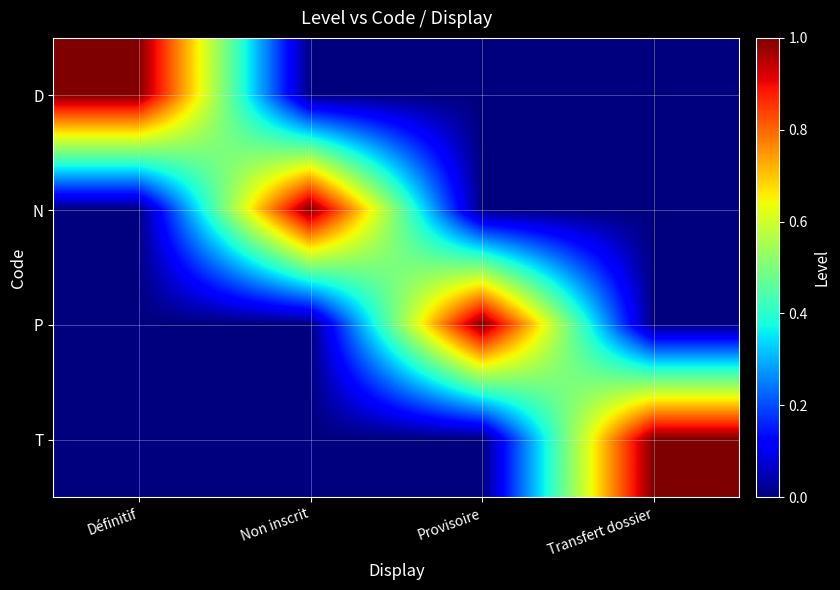

What is the sum of the N values at Provisoire and Non inscrit?

1